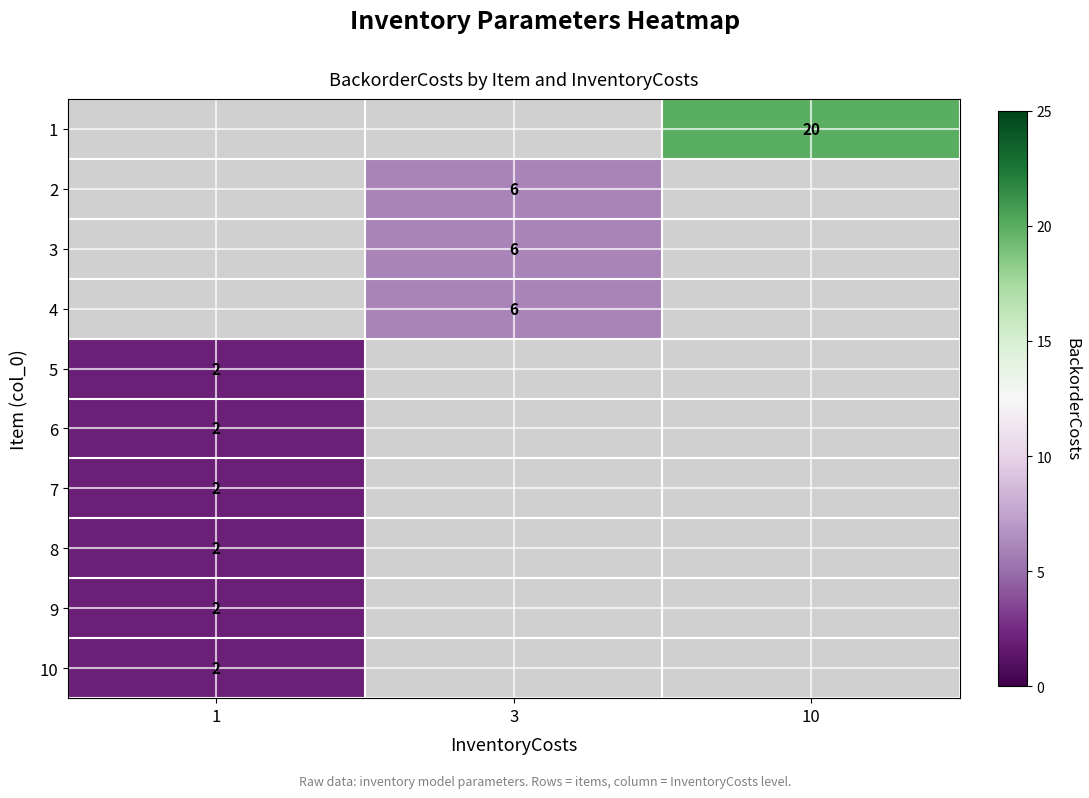

Read the row_5 value at 1.

2.0